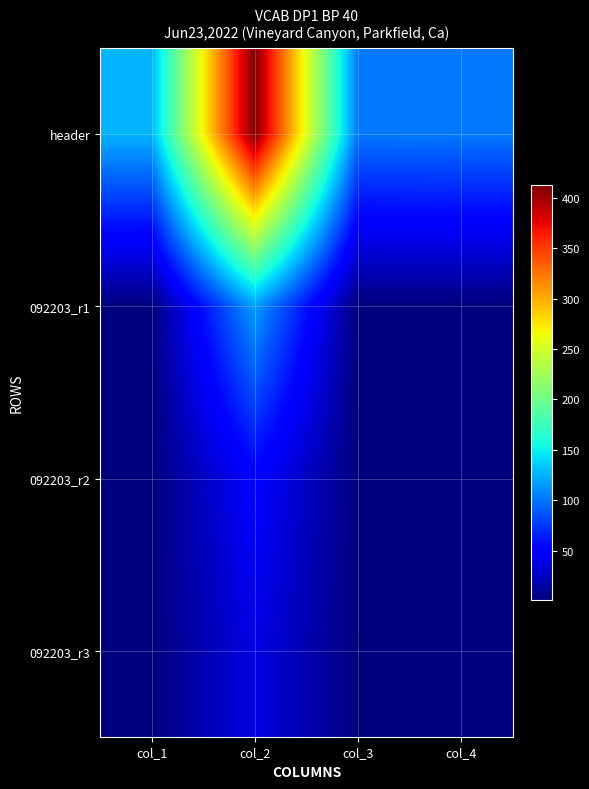

Rank the series at col_1 from highest to lowest value.

header, 092203_r1, 092203_r2, 092203_r3